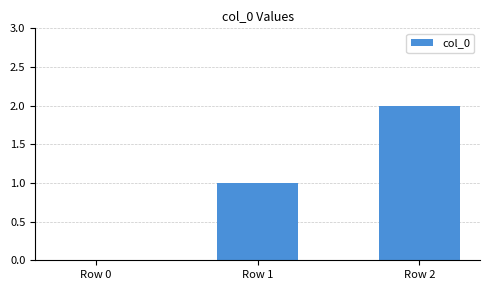

What is the difference between the values at Row 2 and Row 1?

1